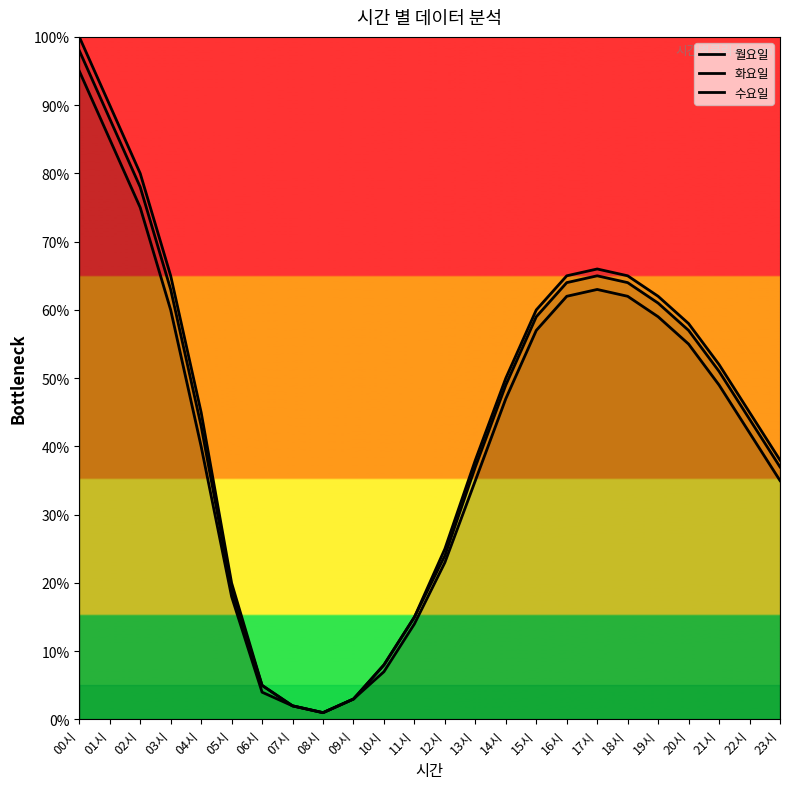

What is the difference between the highest and lowest values at 23시?

3